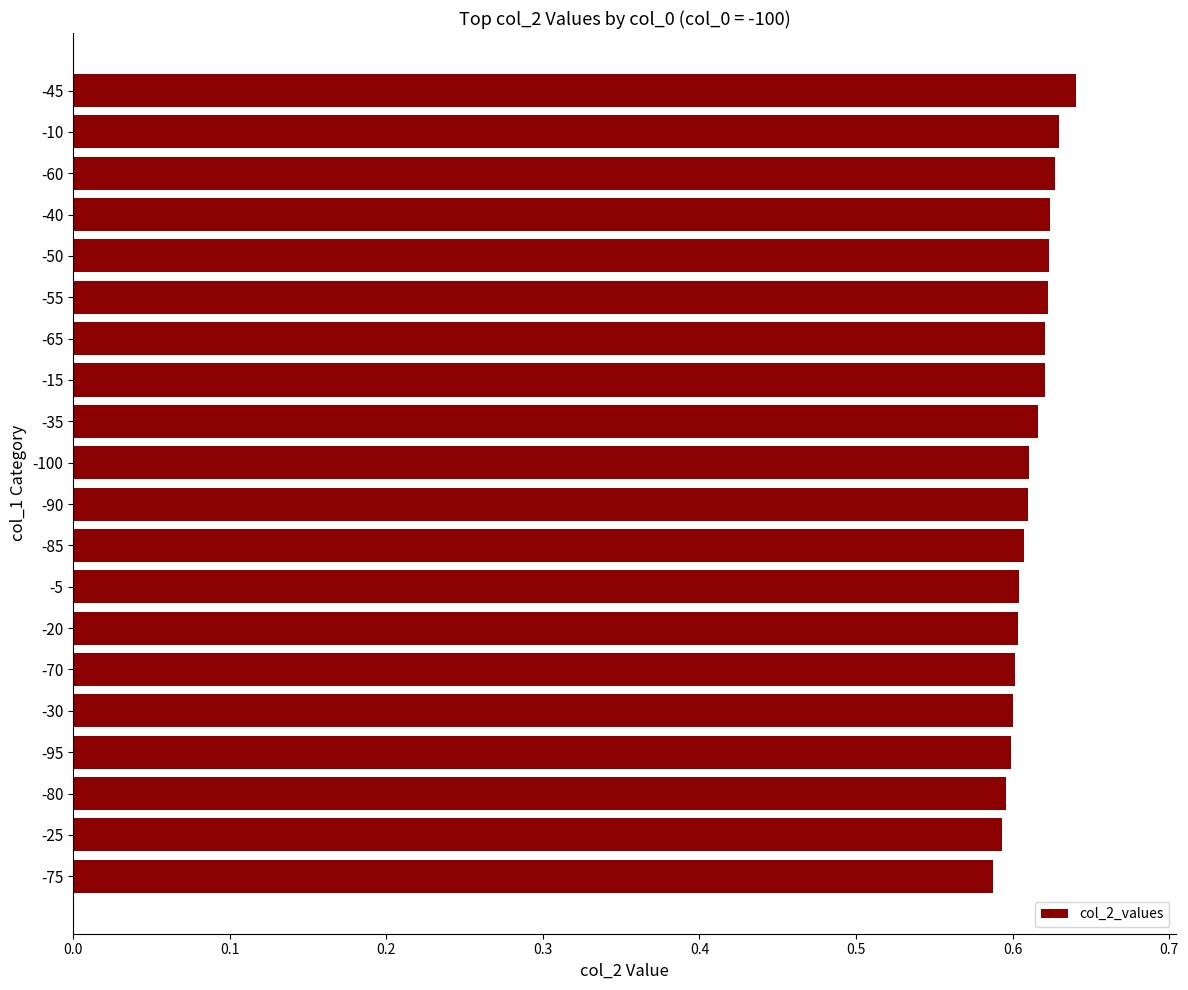

Is it true that the value at -10 is 0.3?

False